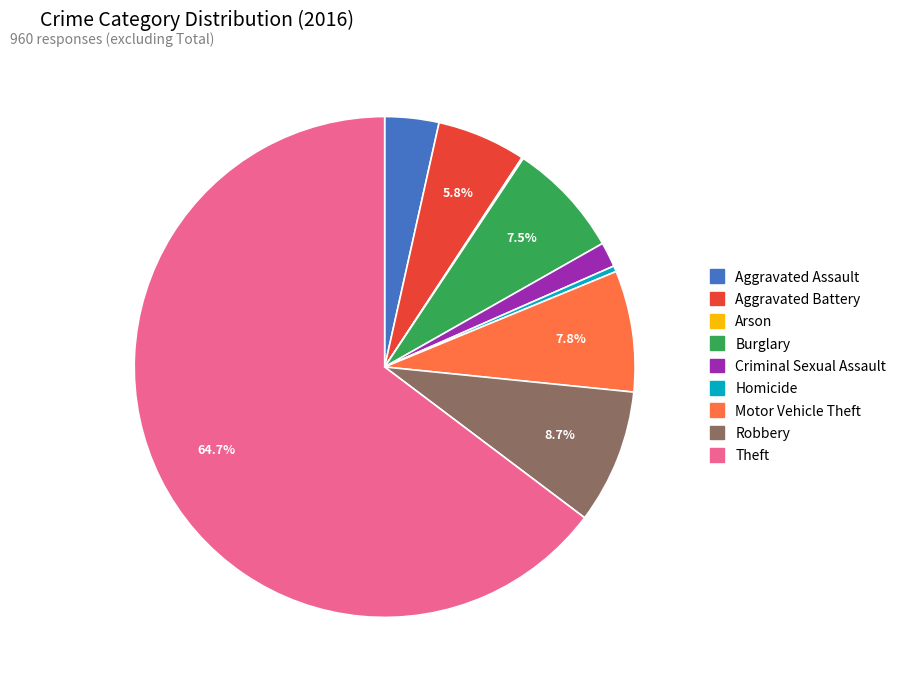

What is the largest slice in the pie chart?

Theft